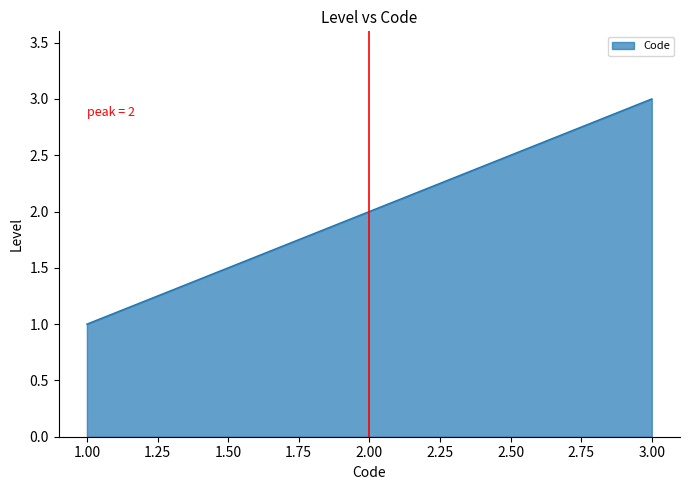

What is the change in value from 1.00 to 2.00?

+1